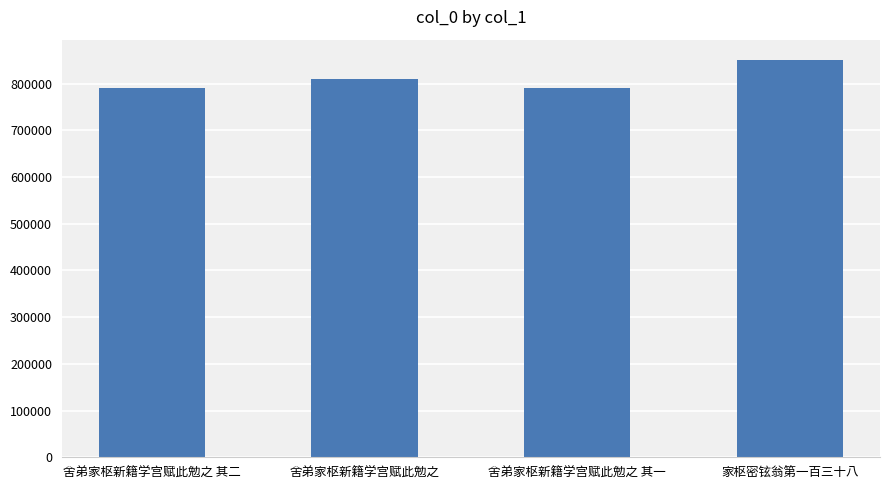

Count the number of data series in this chart.

1